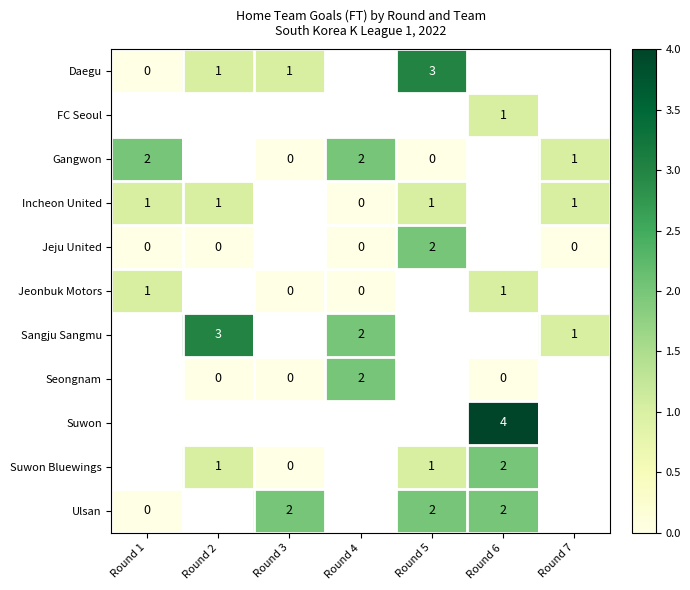

Count the number of categories in the chart.

7